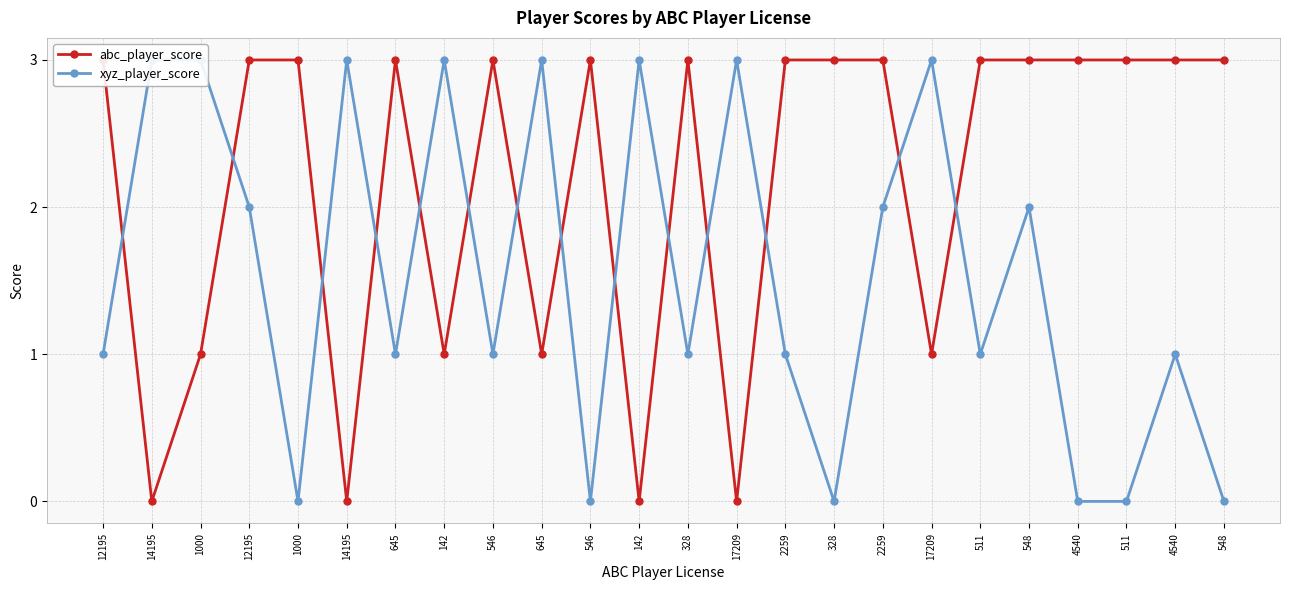

Where is the first local maximum for abc_player_score?

645